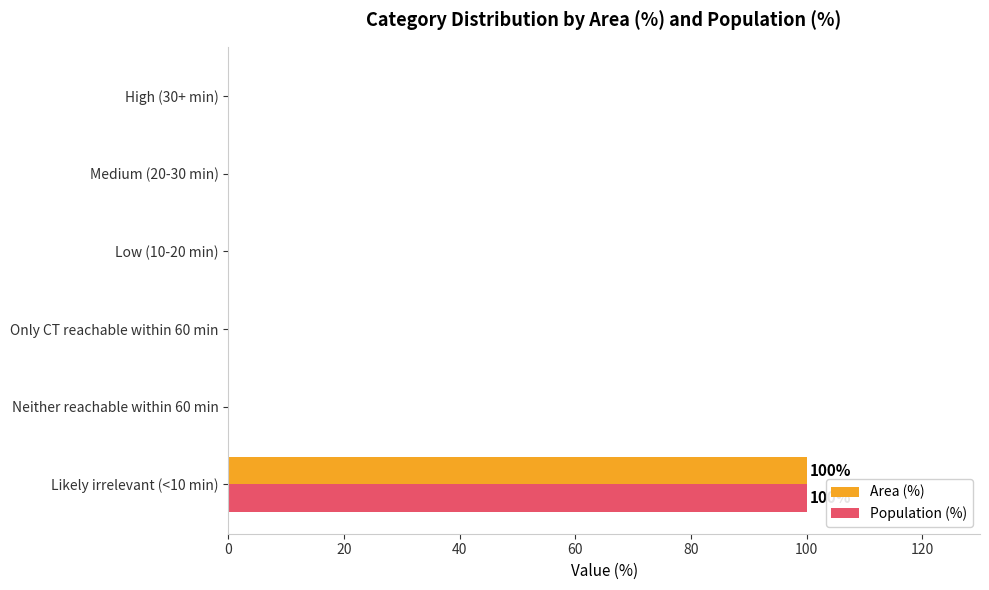

At which category is the sum across all series the highest?

Likely irrelevant (<10 min)